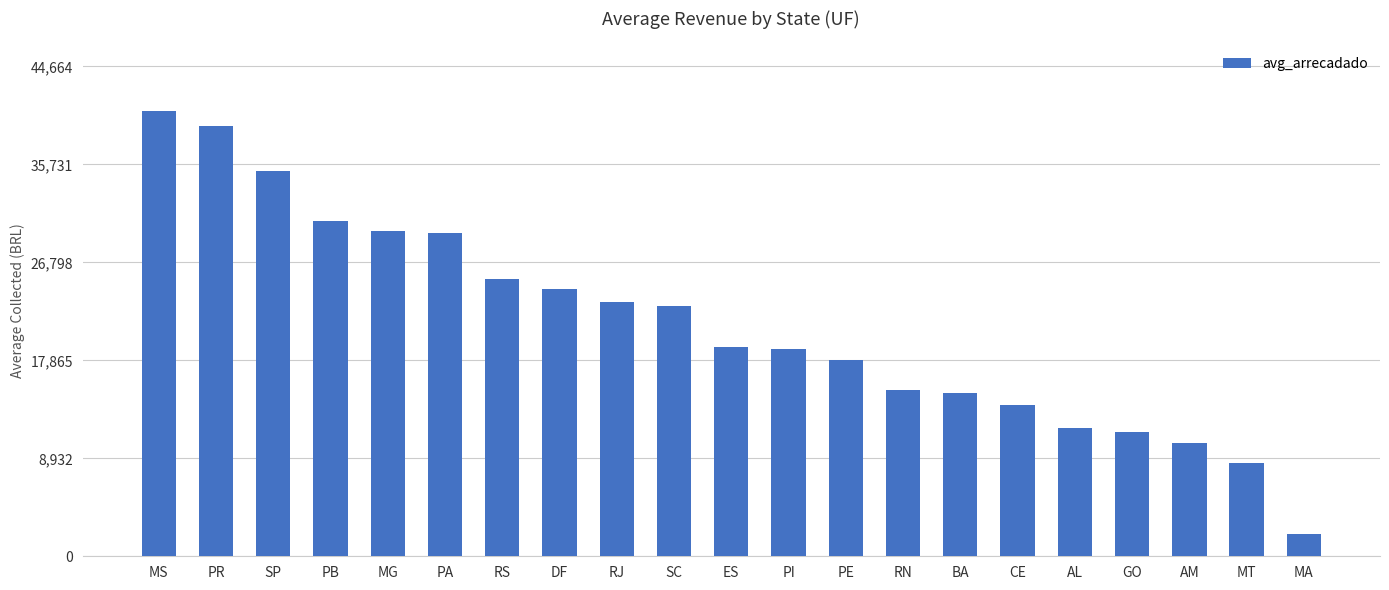

Where does the data first go above 19080?

MS